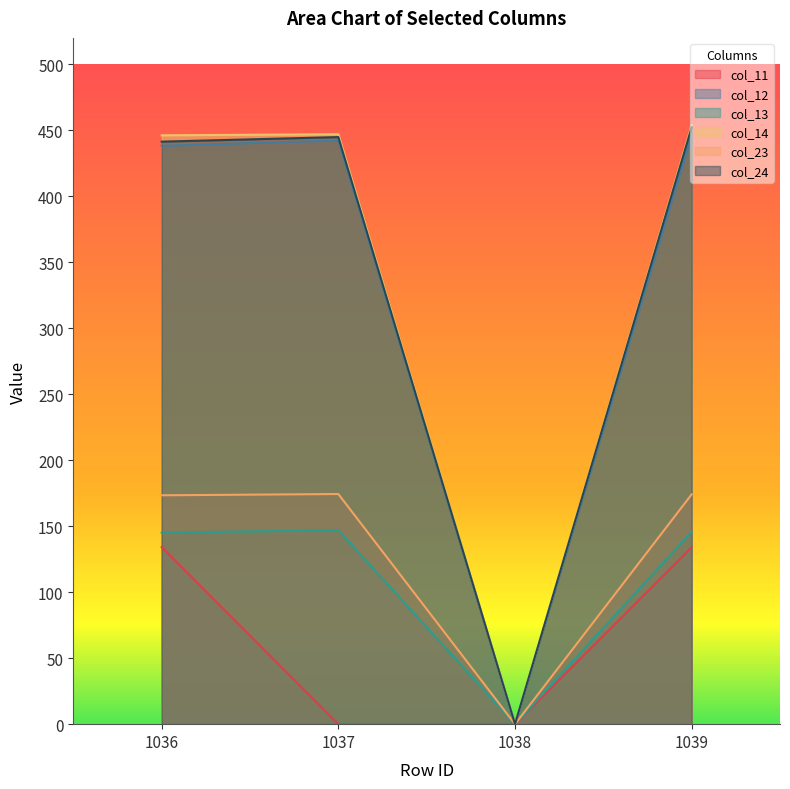

True or false: col_12 and col_23 intersect in this chart.

False